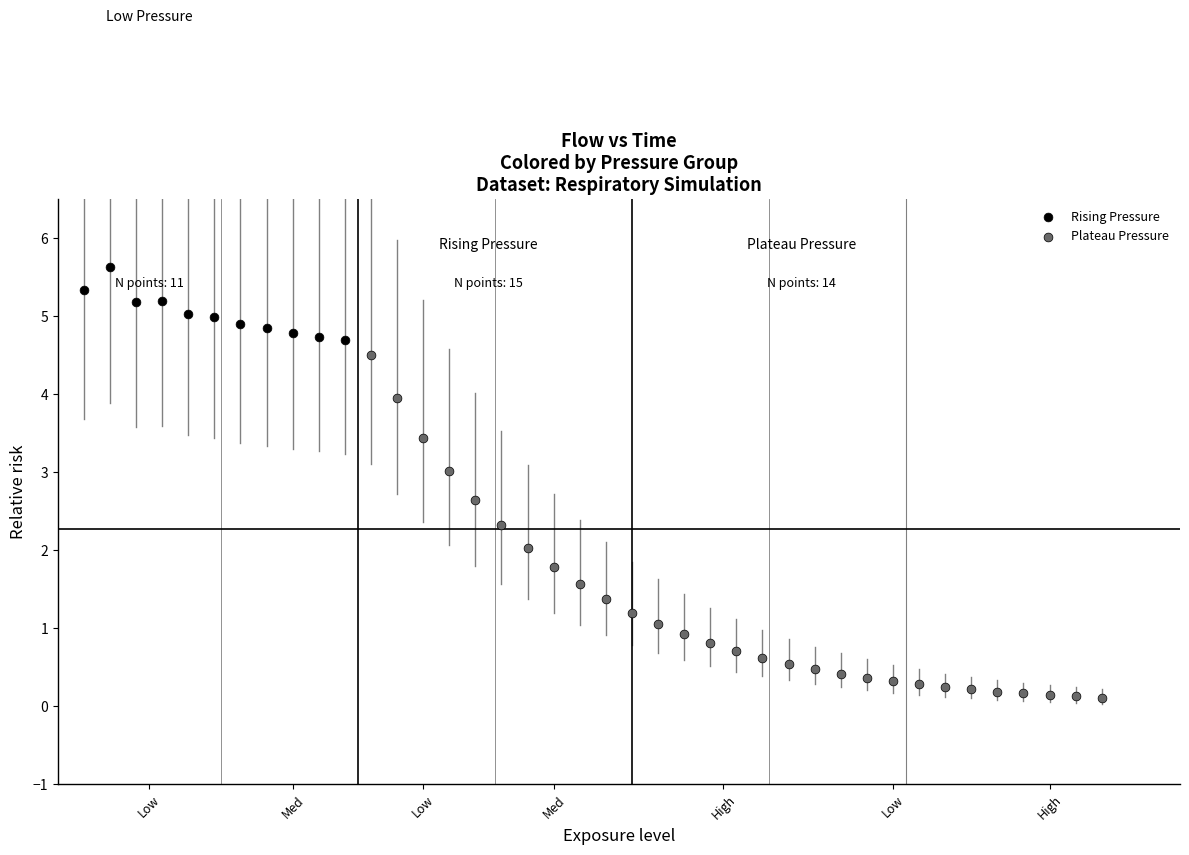

Which series contains the lowest Y value?

Plateau Pressure